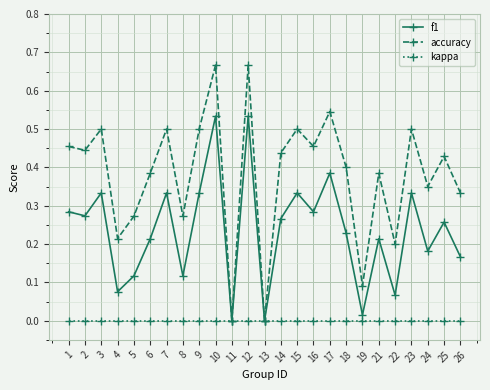

Where is the first local maximum for accuracy?

3